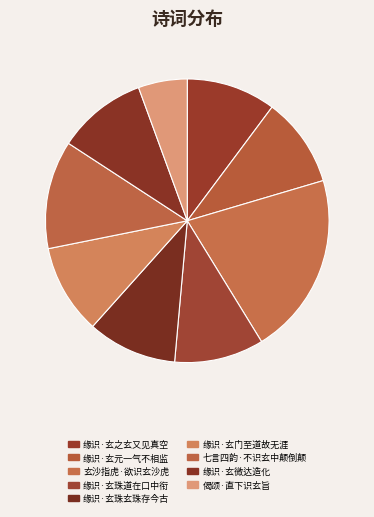

To the nearest percent, what is the difference between the 缘识·玄之玄又见真空 and 七言四韵·不识玄中颠倒颠 slice percentages?

2%